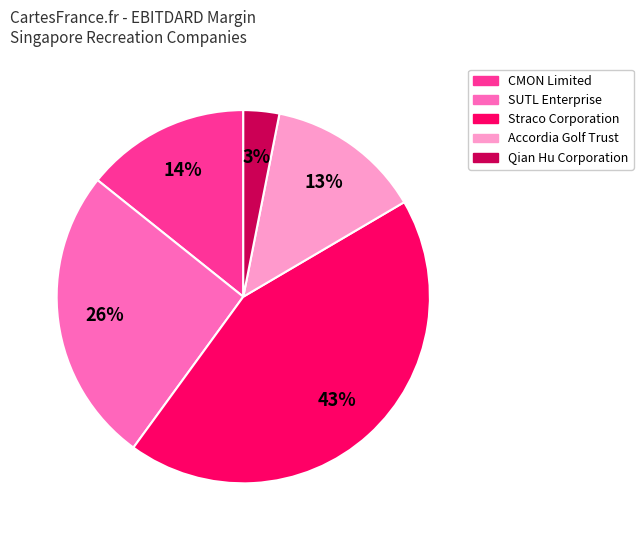

To the nearest percent, what portion does Straco Corporation represent?

43%